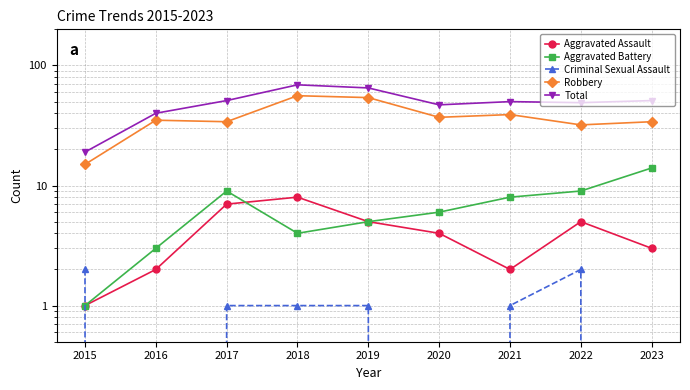

At how many categories does at least one series exceed 30?

8